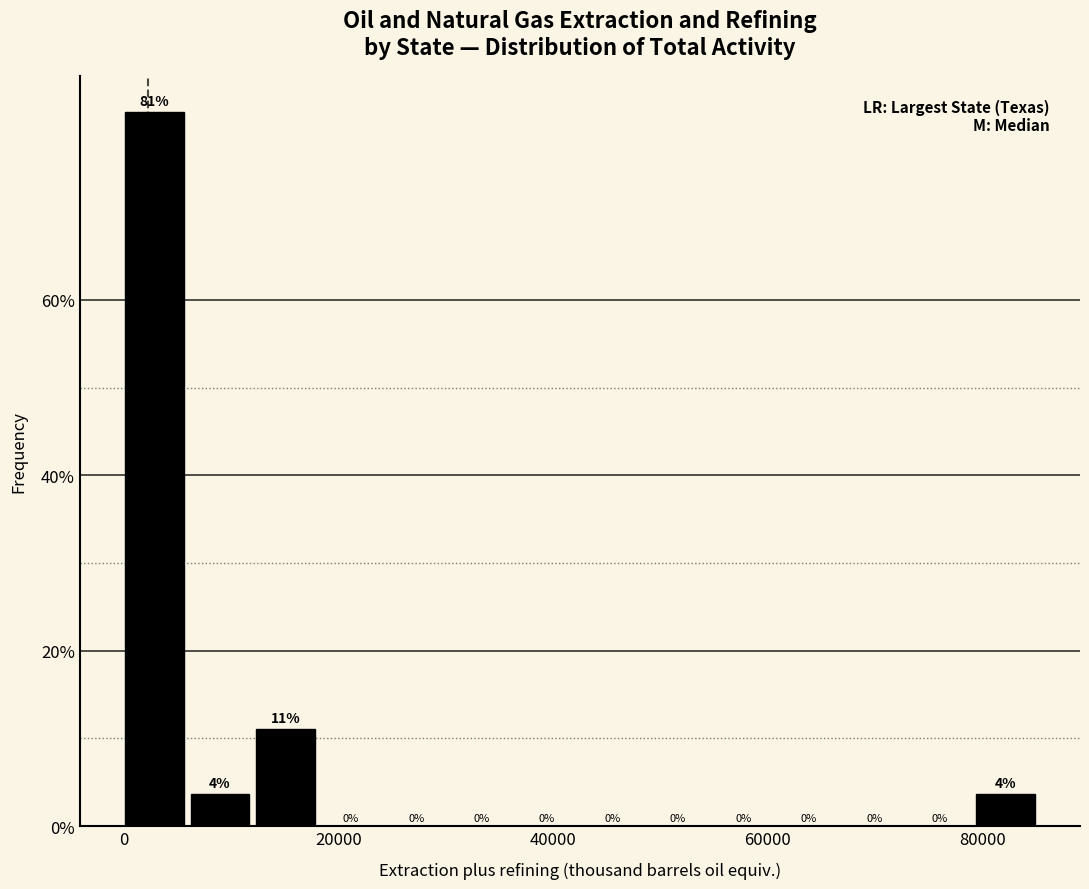

Around what value on the x-axis is the tallest bar? Give the approximate position of its centre, as read against the axis.

2000